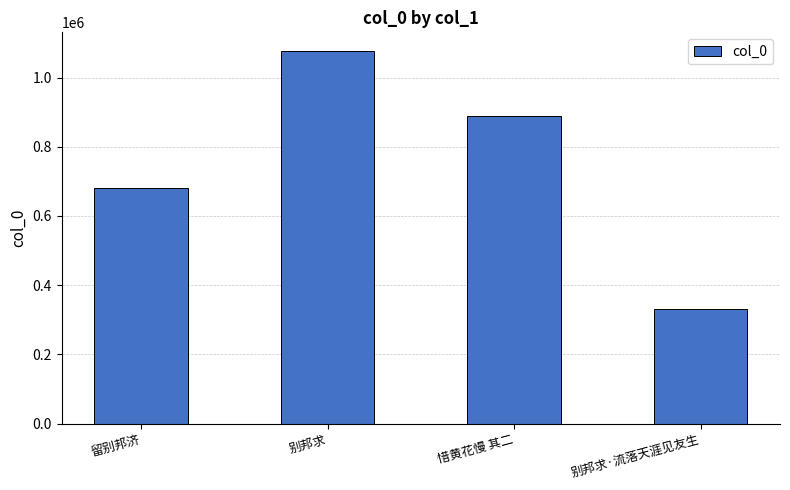

Reading right to left, transcribe all the data shown in this chart.

330502	887679	1076760	680771